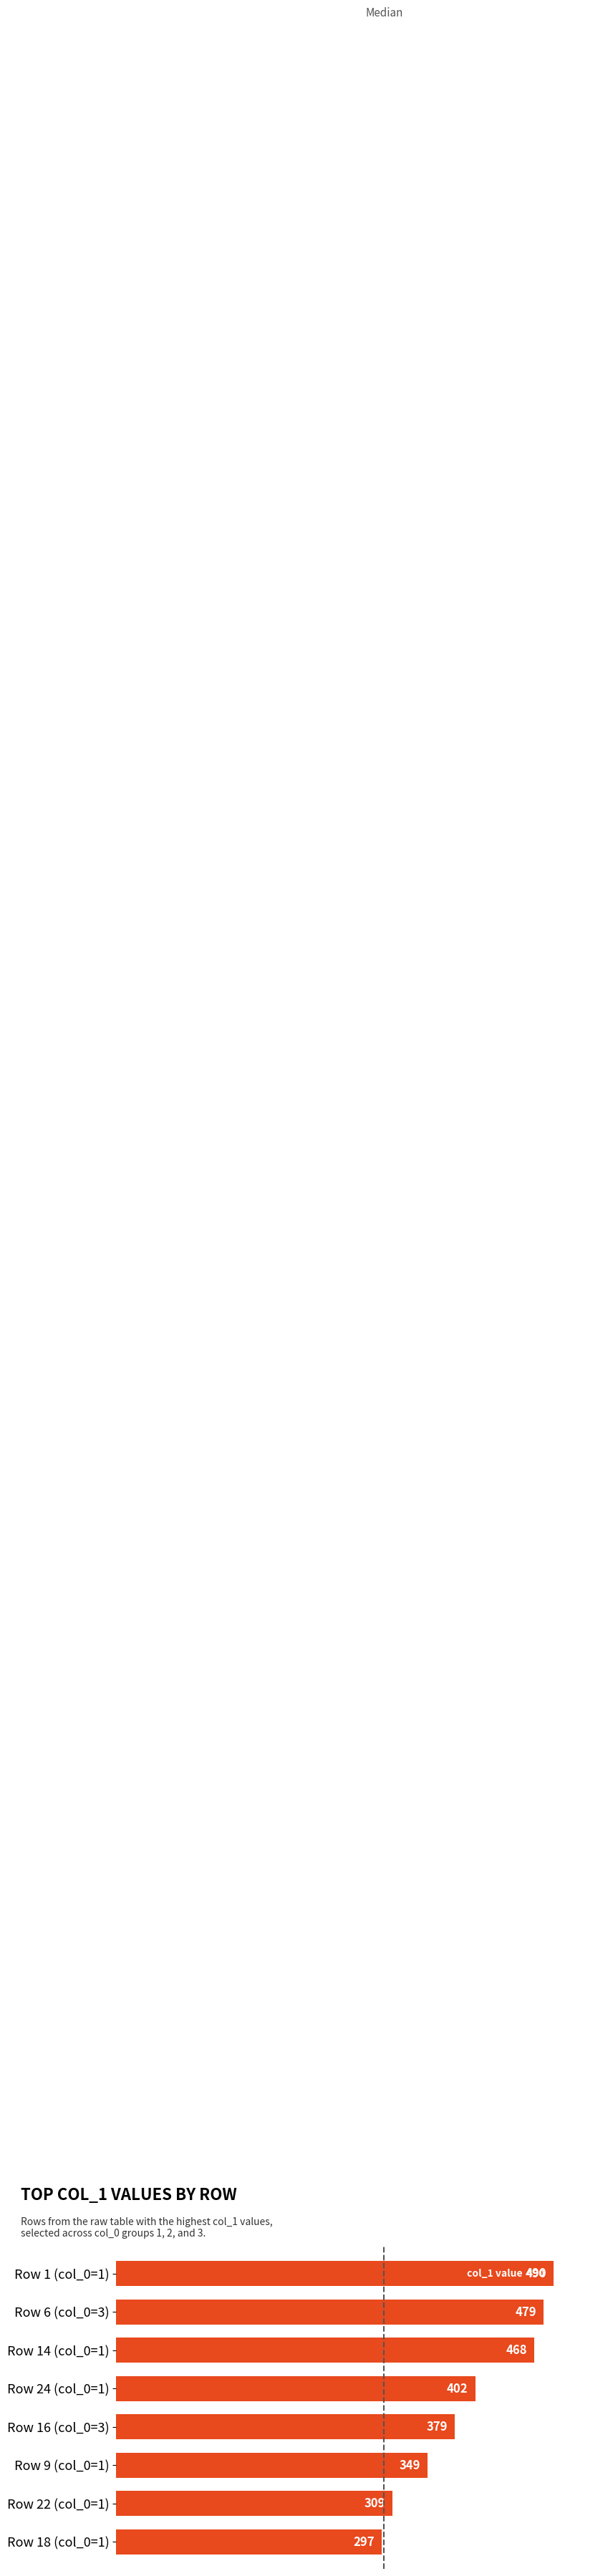

What is the label of the 7th bar from the top?

Row 22 (col_0=1)